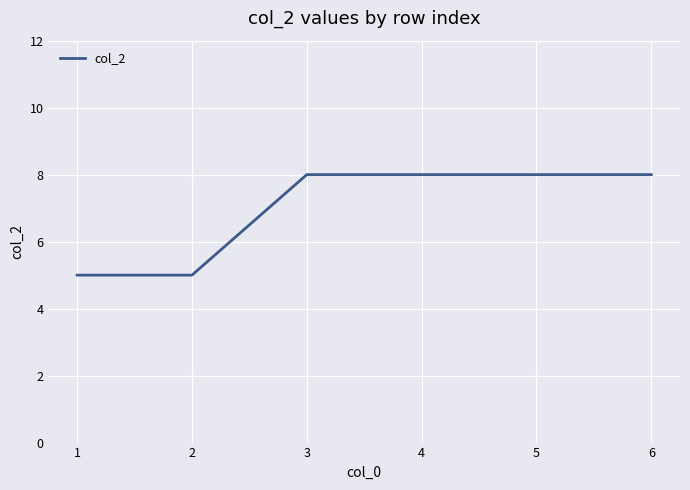

Is it true that the value at 3 is 8?

True